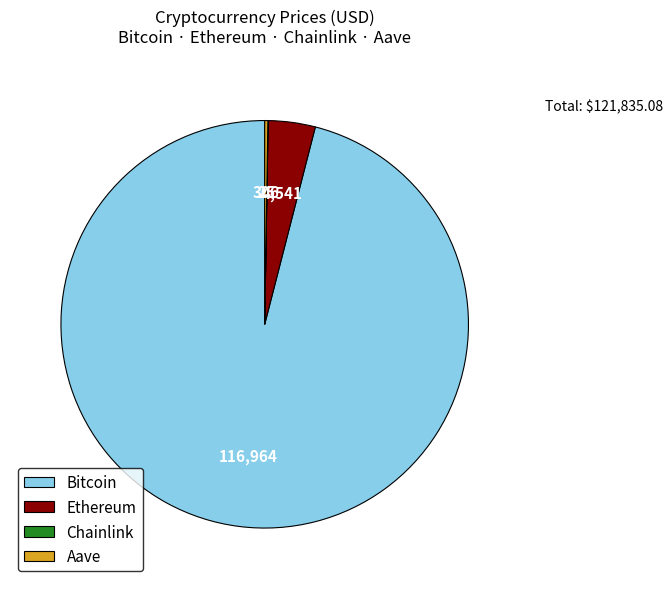

True or false: Bitcoin accounts for 96% of the total.

True